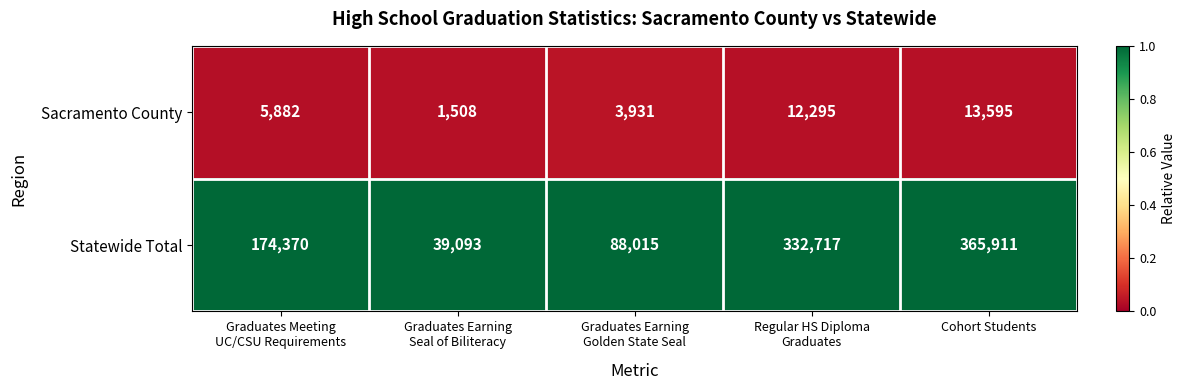

At which category is the sum across all series the highest?

Cohort Students